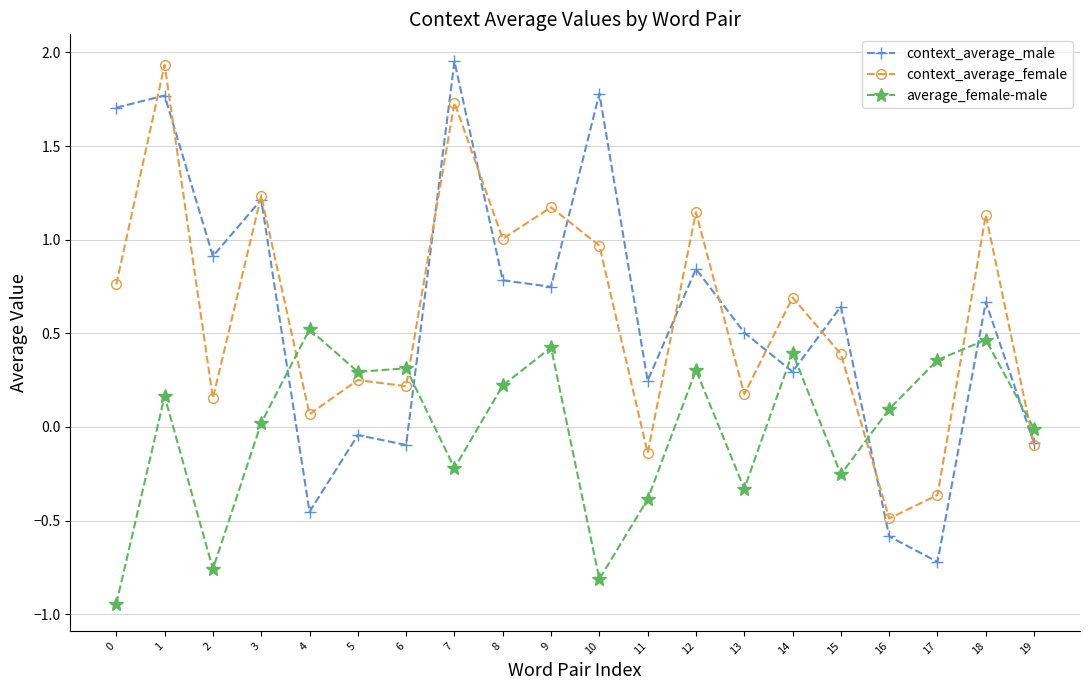

At which label does context_average_male reach its minimum?

17